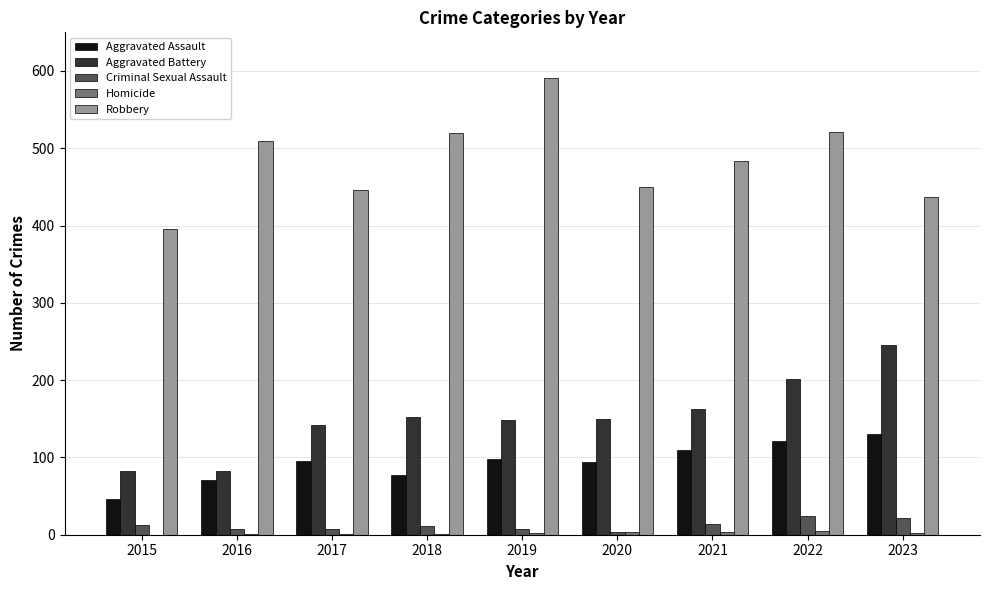

What is the maximum value shown in the chart?

591